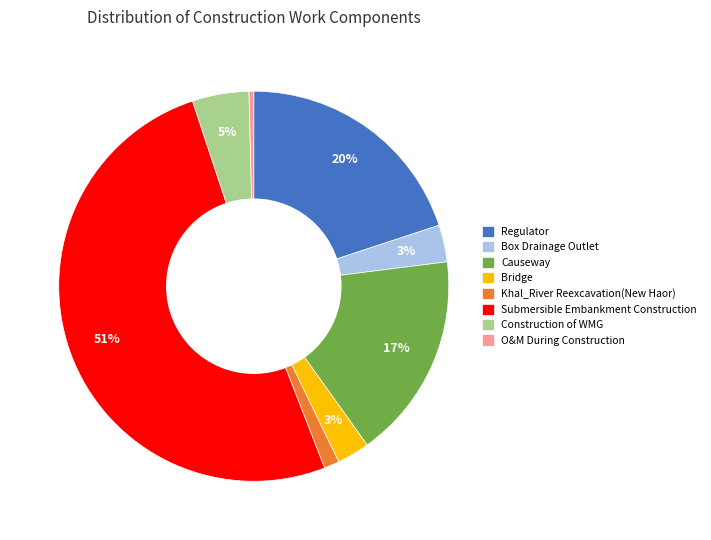

Is it true that Bridge is 3% of the pie?

True